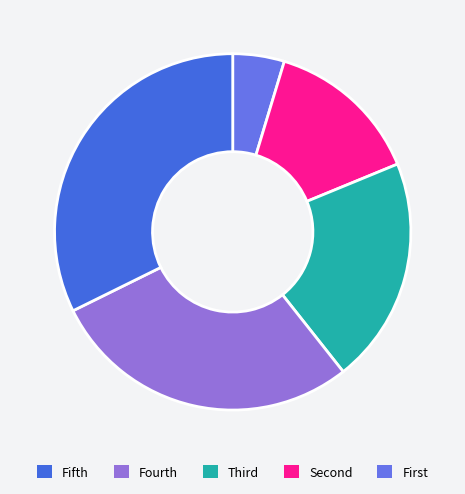

How many slices are in this pie chart?

5